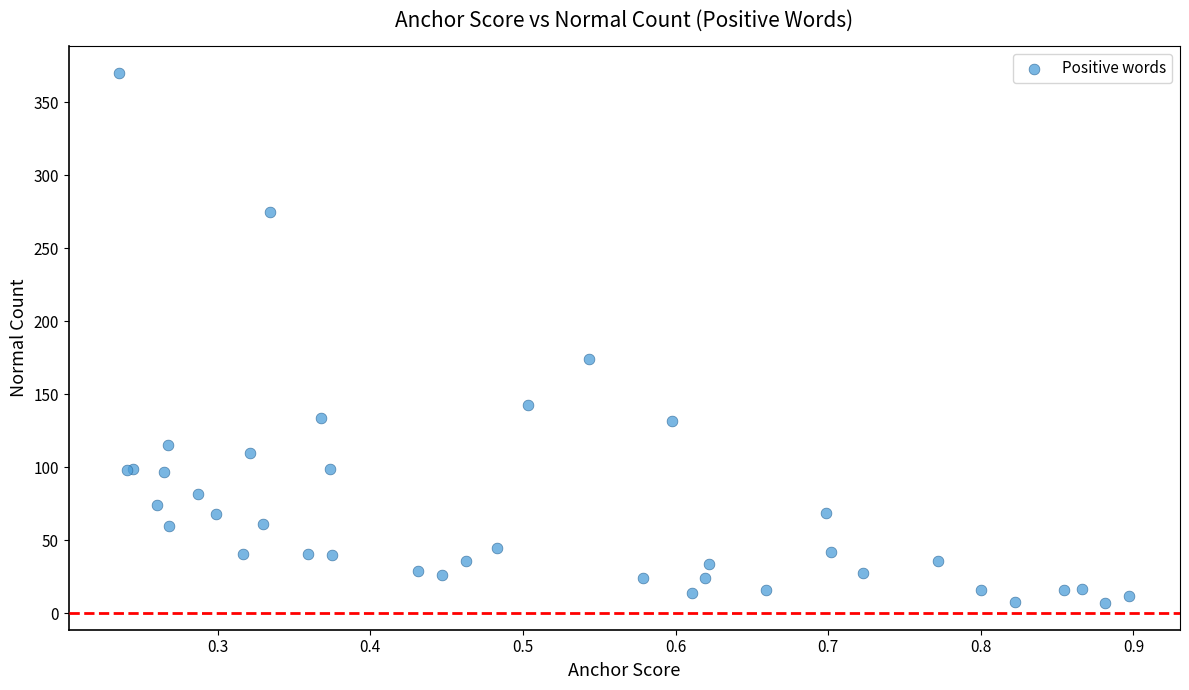

What Y value in the scatter plot is closest to 188?

174